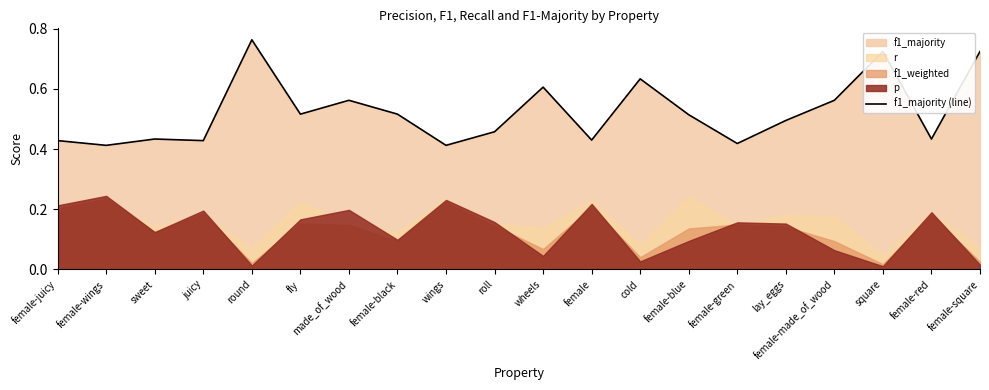

What value does the data have at female-wings?

0.4